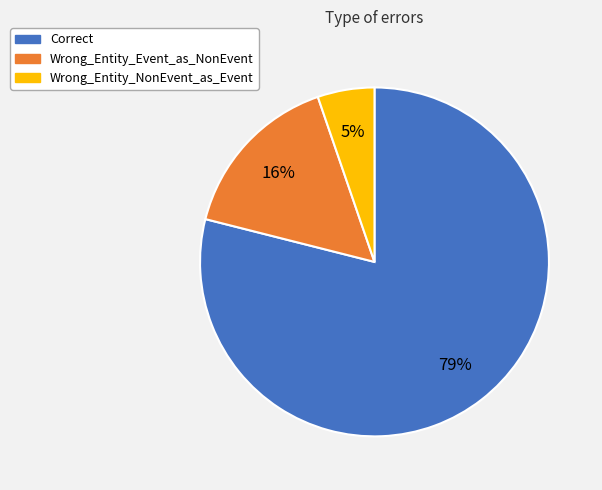

True or false: Wrong_Entity_NonEvent_as_Event accounts for 5% of the total.

True